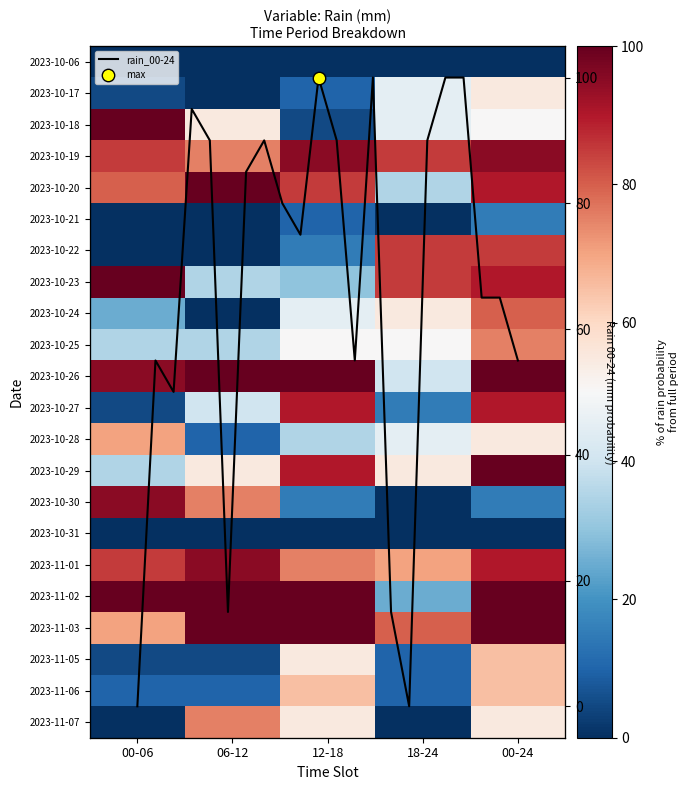

What is the sum of all 2023-10-24 values?

205